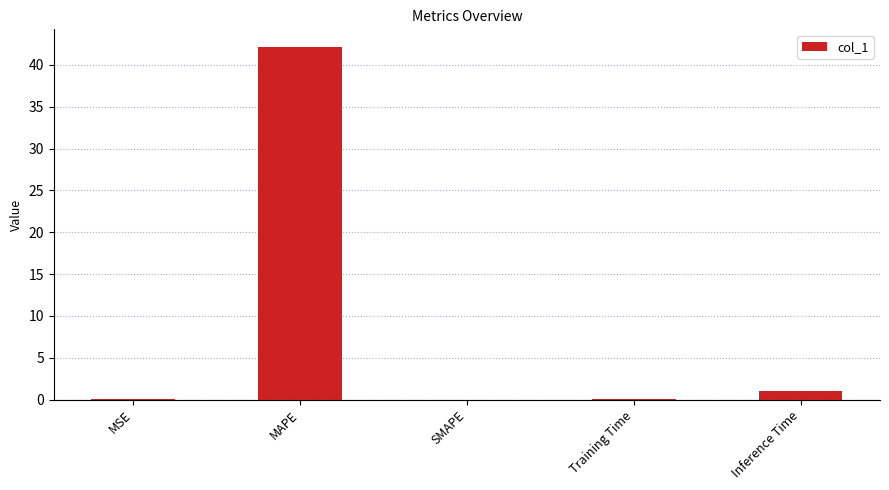

Where is the data nearest to the value 21?

Inference Time